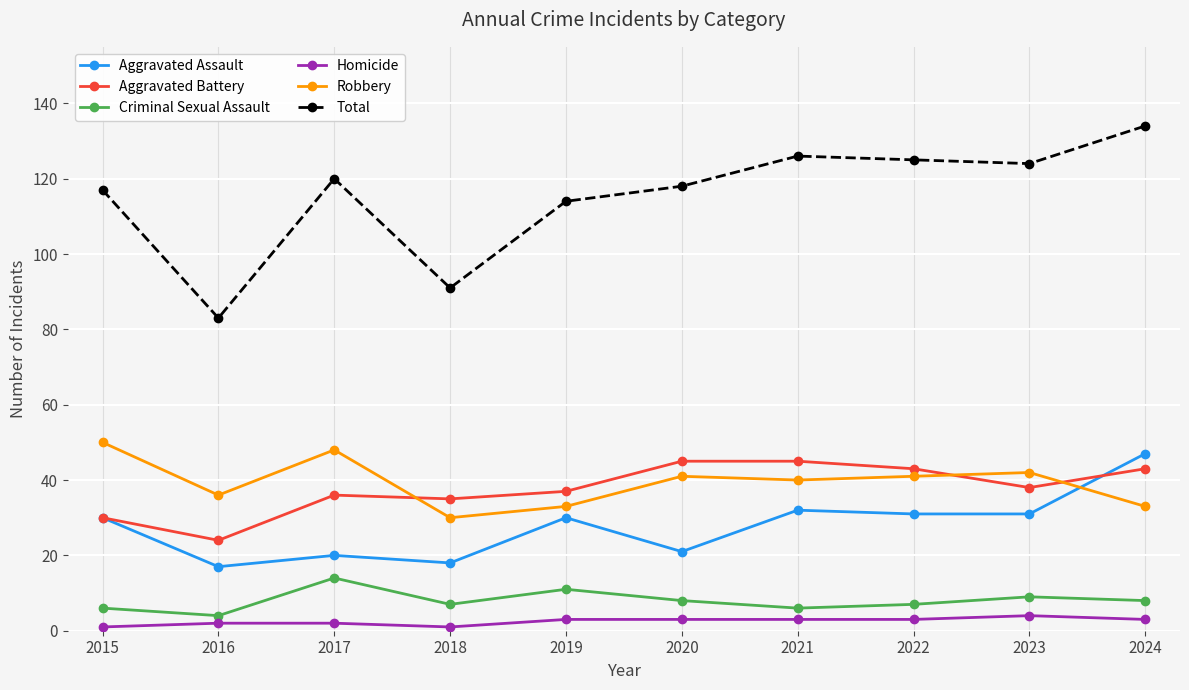

What is the value of the Total point at the 5th from the left?

114